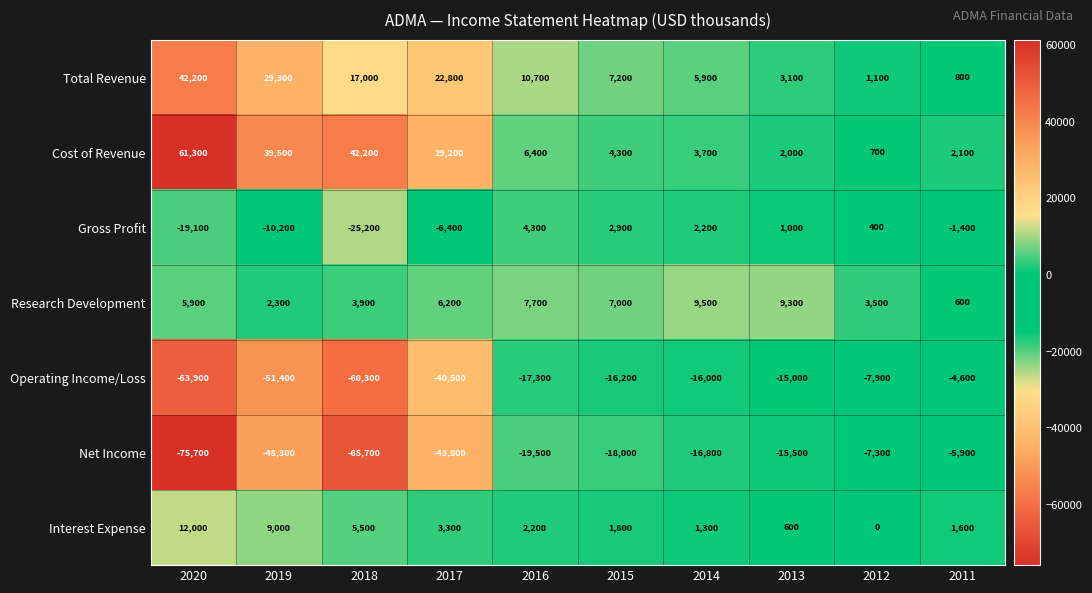

Count the number of data series in this chart.

7